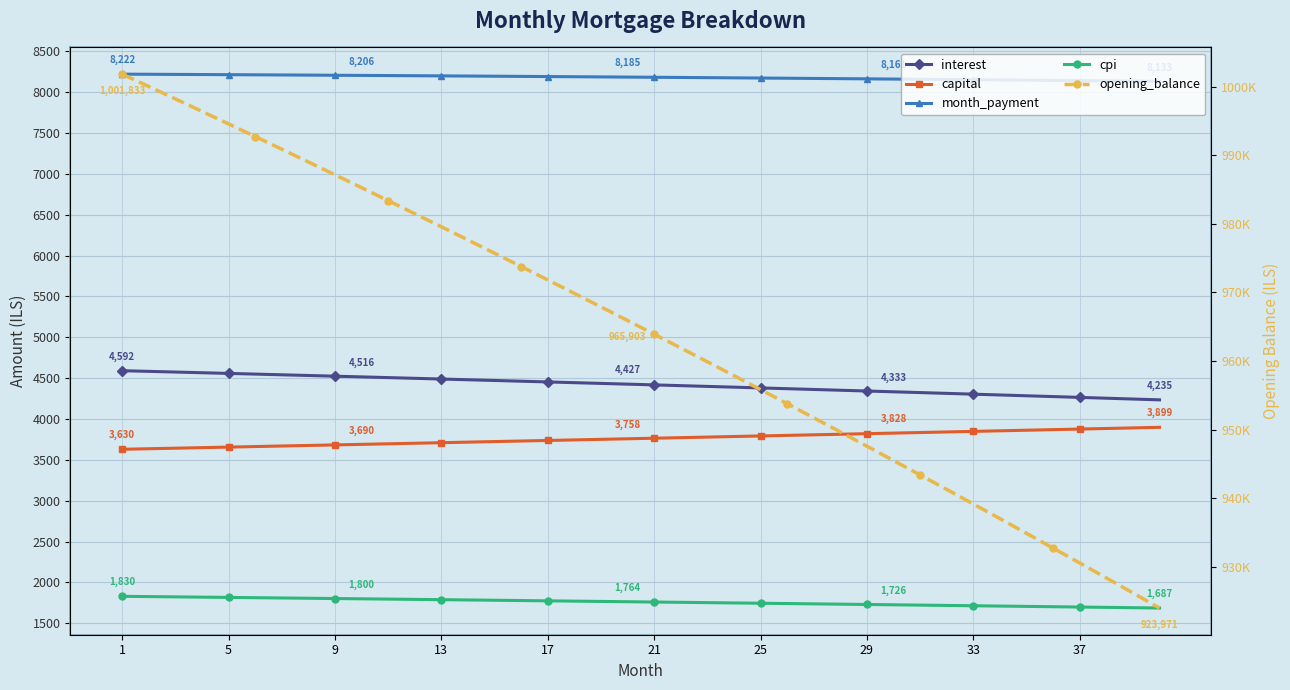

Count the number of data series in this chart.

5